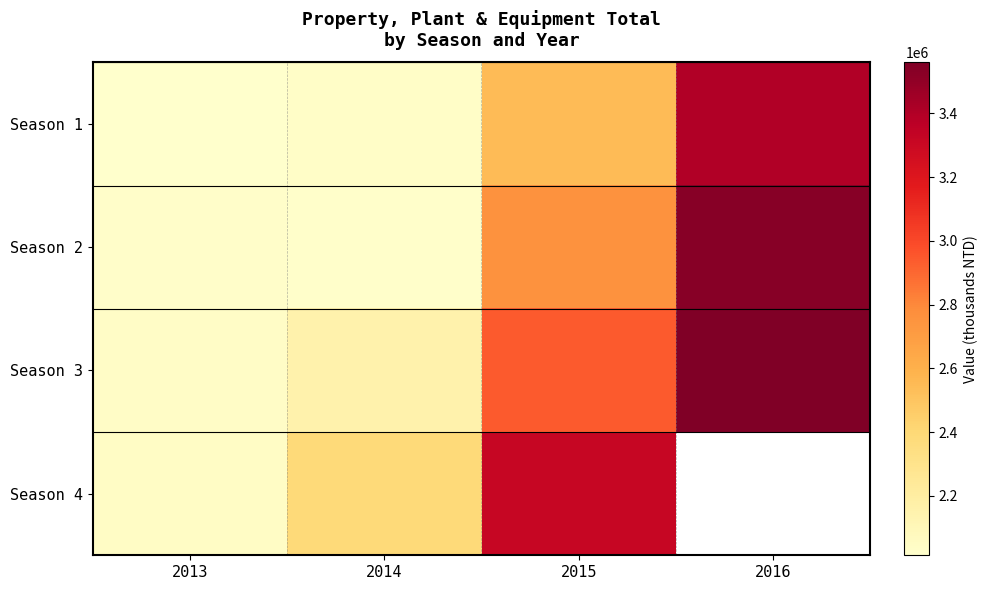

Which category has the lowest value across all series?

2013